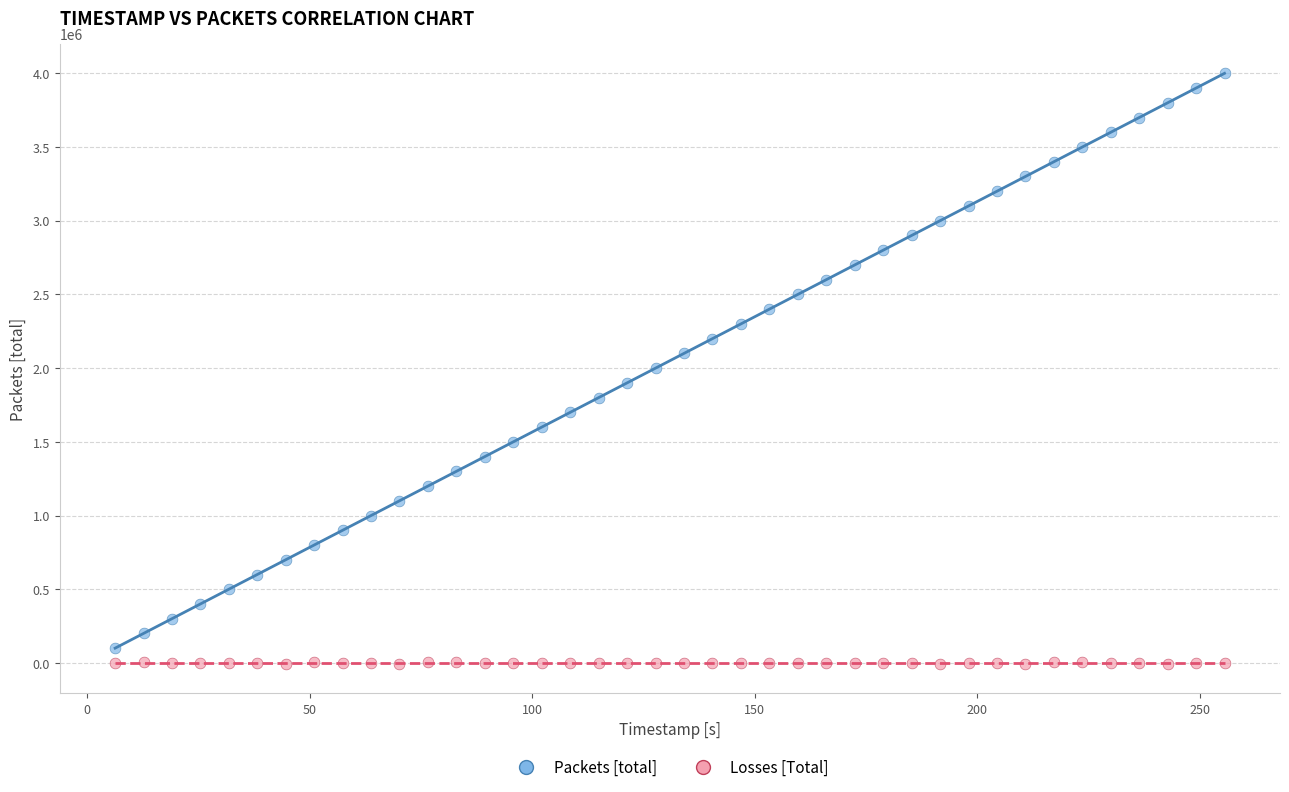

What are all the series names shown in the legend?

Packets [total], Losses [Total]